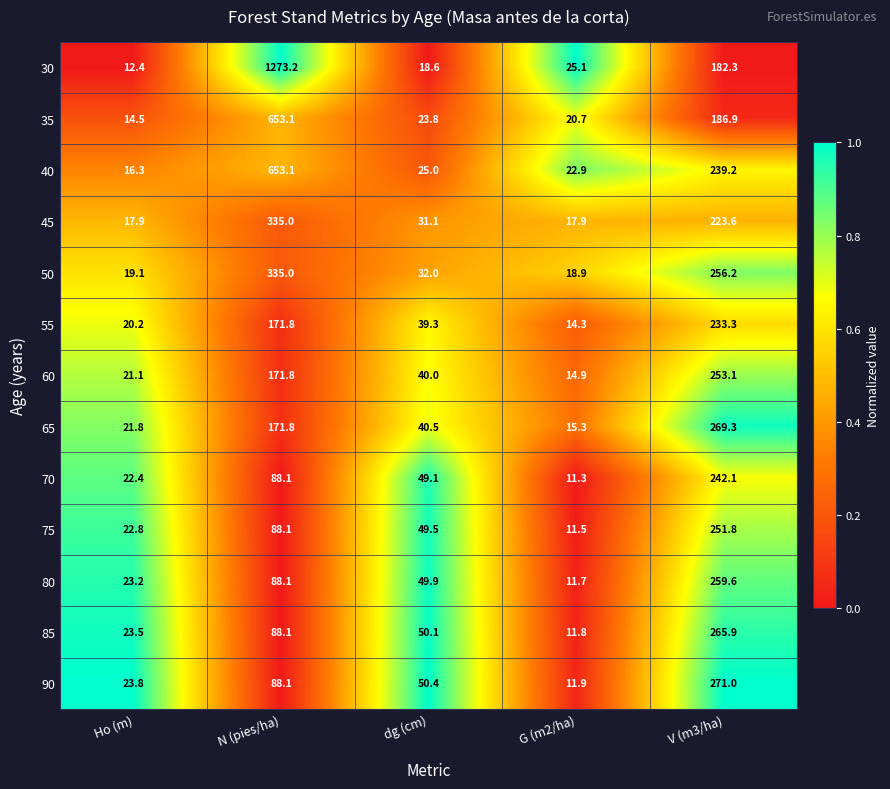

What is the sum of all 75 values?

423.7